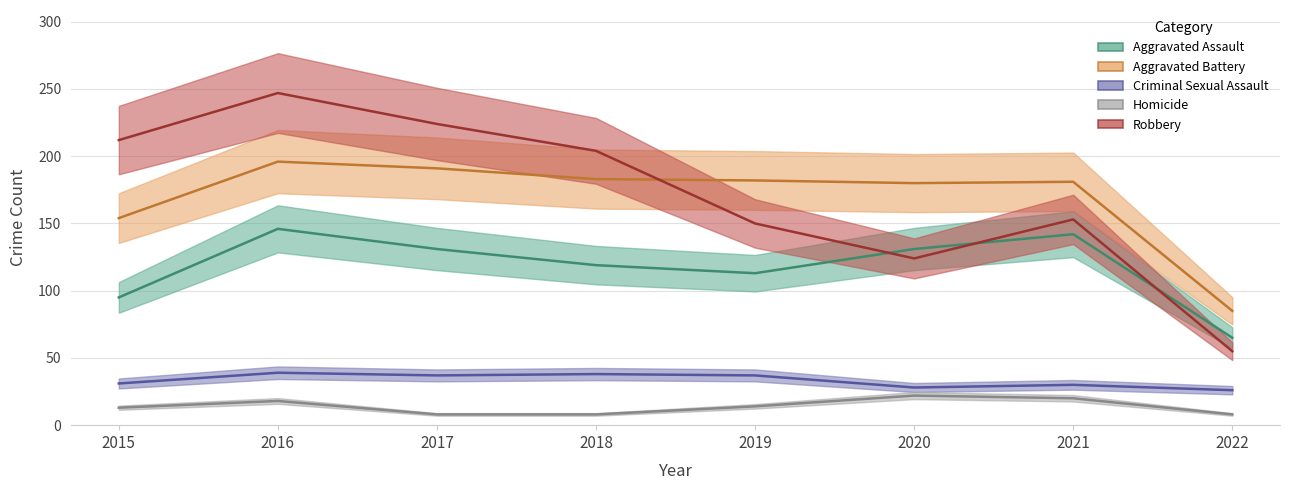

Where is the first local maximum for Aggravated Battery?

2016